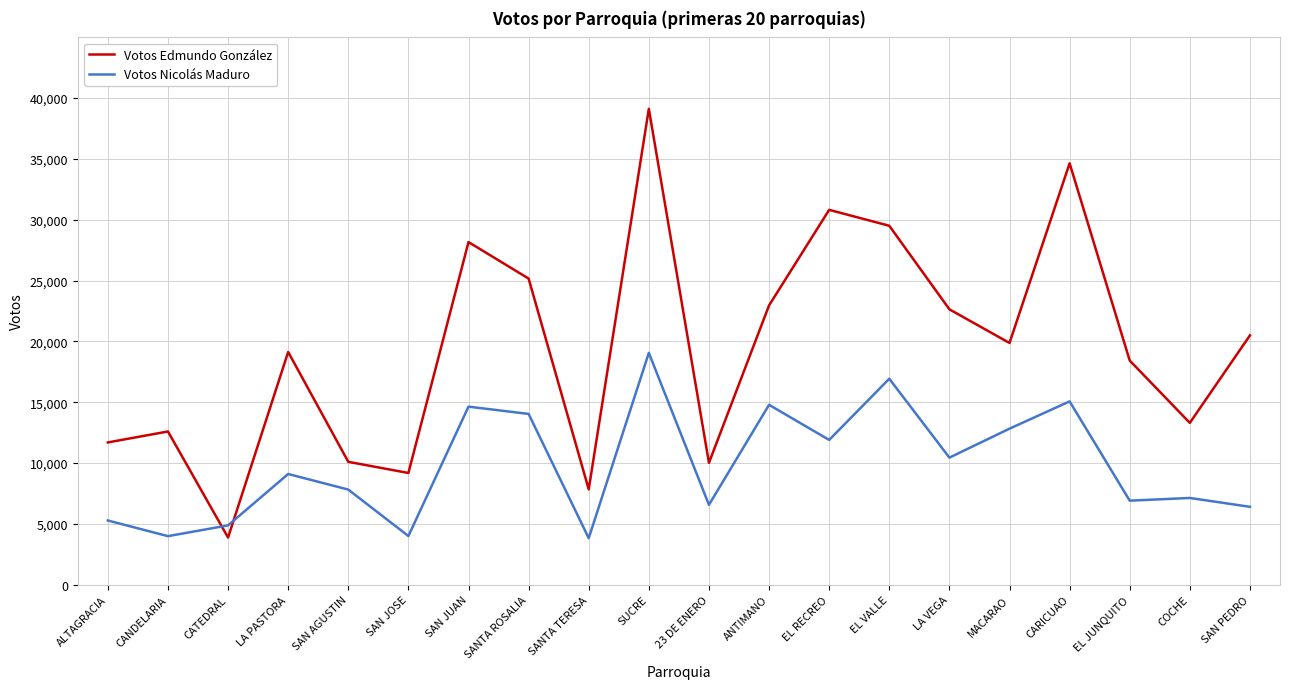

What is the difference between the Votos Nicolás Maduro values at SANTA ROSALIA and SAN JUAN?

599